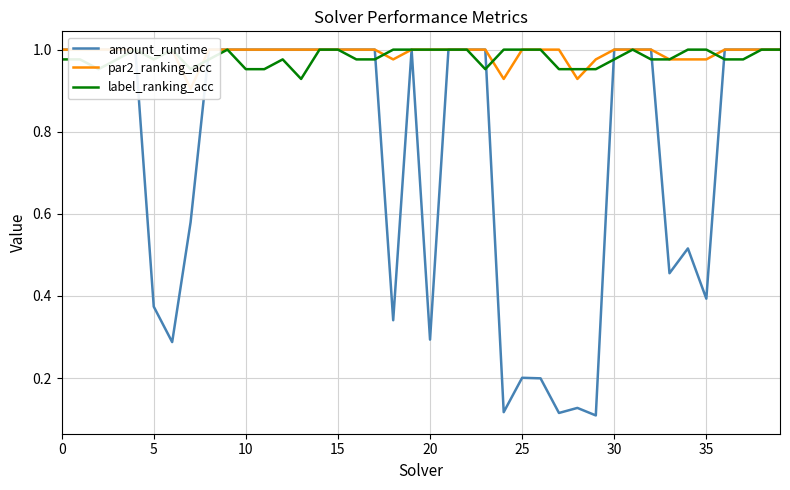

True or false: par2_ranking_acc and label_ranking_acc cross at least once.

True